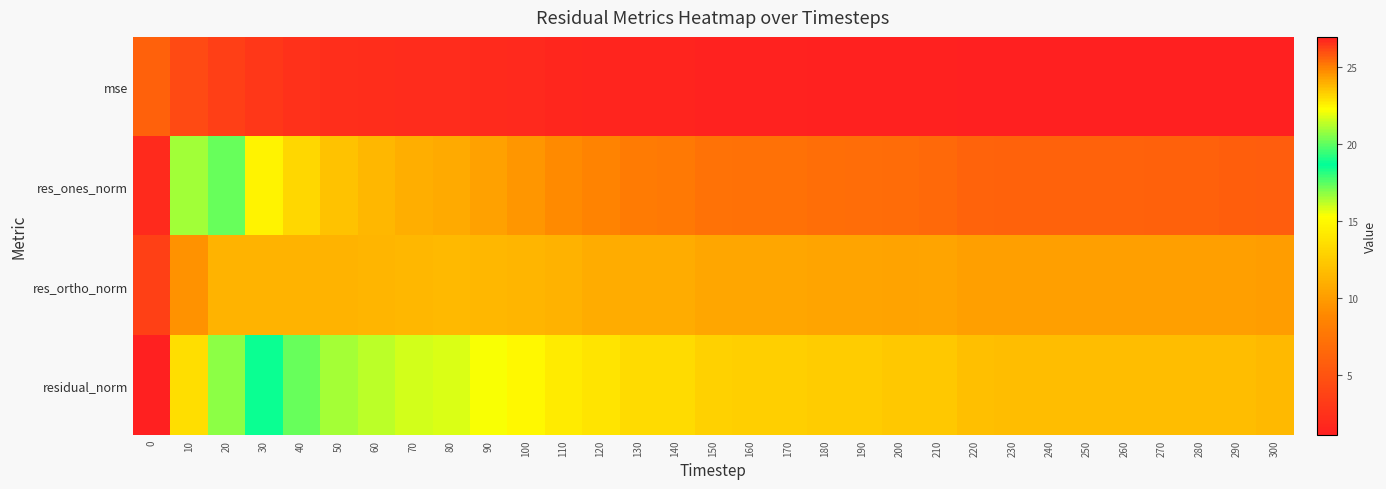

List the series in order of their peak value, lowest first.

mse, res_ortho_norm, res_ones_norm, residual_norm